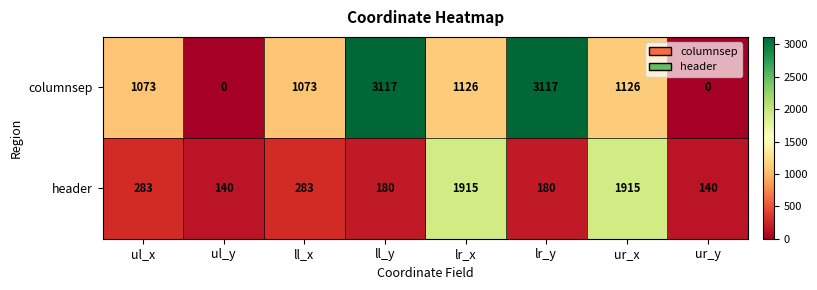

List the series in order of their overall mean, lowest first.

header, columnsep